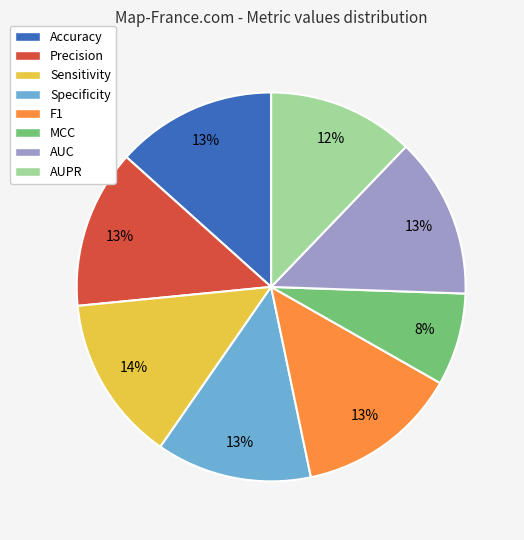

Is there any slice that represents more than half of the pie?

No